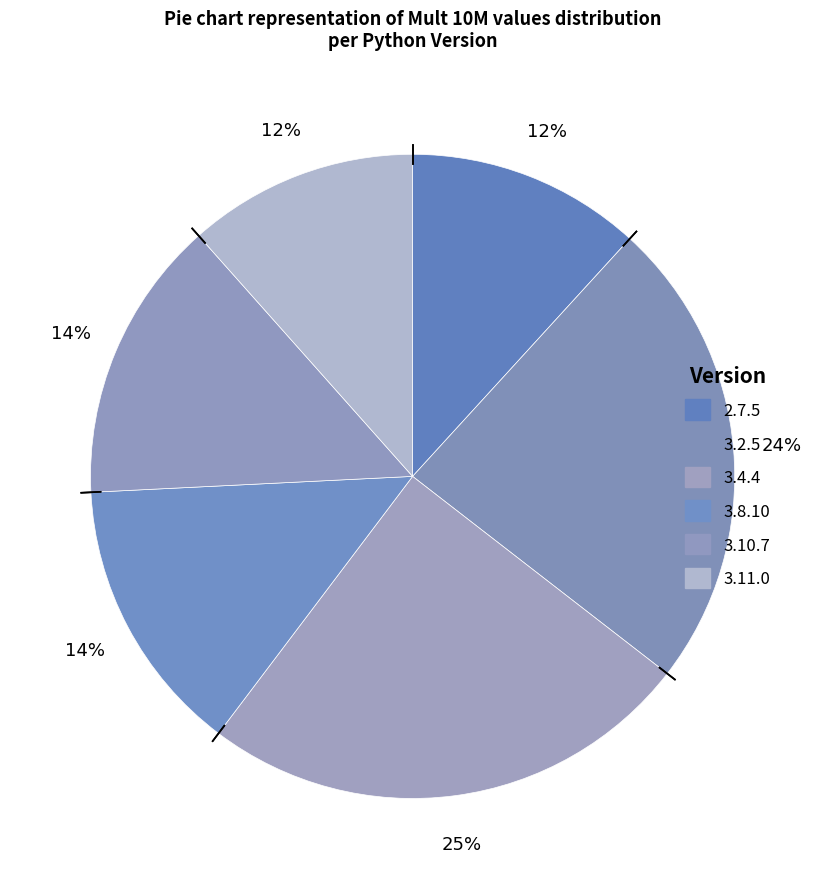

Approximately how many times larger is the value at 3.11.0 compared to 3.10.7?

0.8